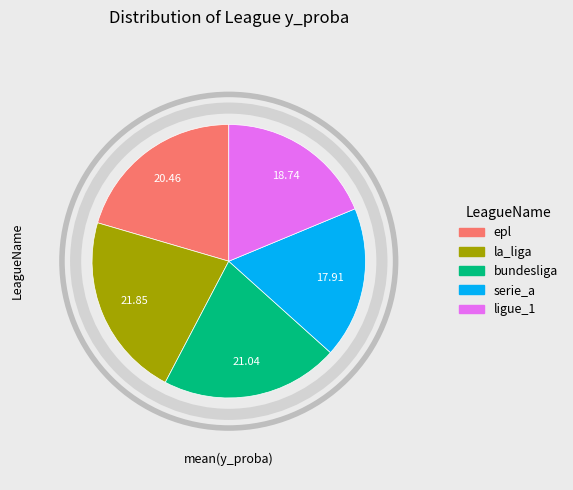

True or false: serie_a accounts for 18% of the total.

True